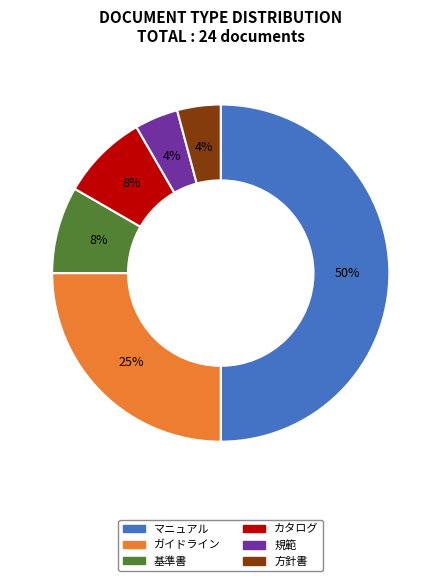

Does 基準書 represent more than half of the total?

No